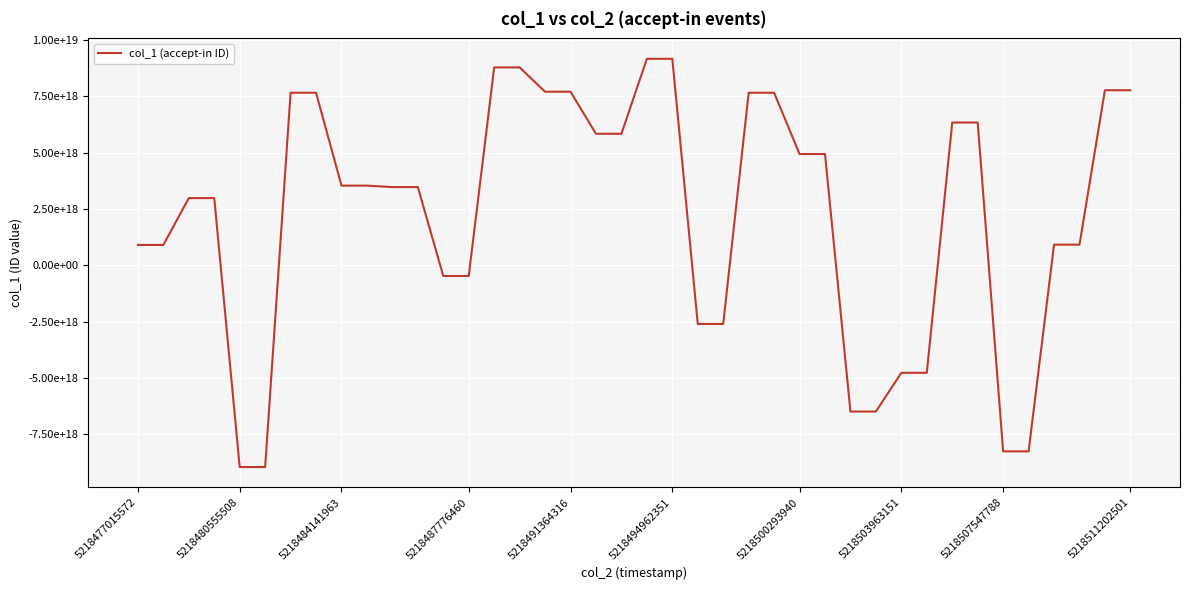

Does the chart display data point markers on the line(s)?

No